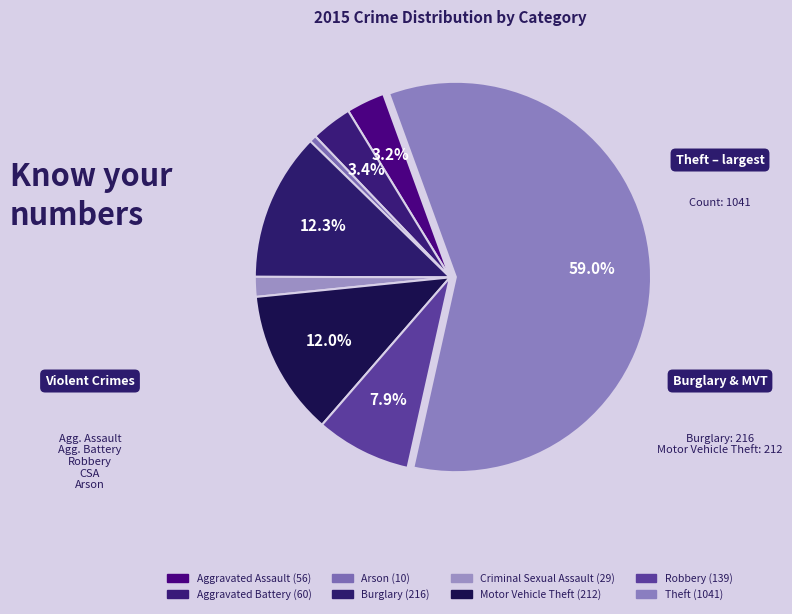

What is the change in value from Burglary to Criminal Sexual Assault?

-187